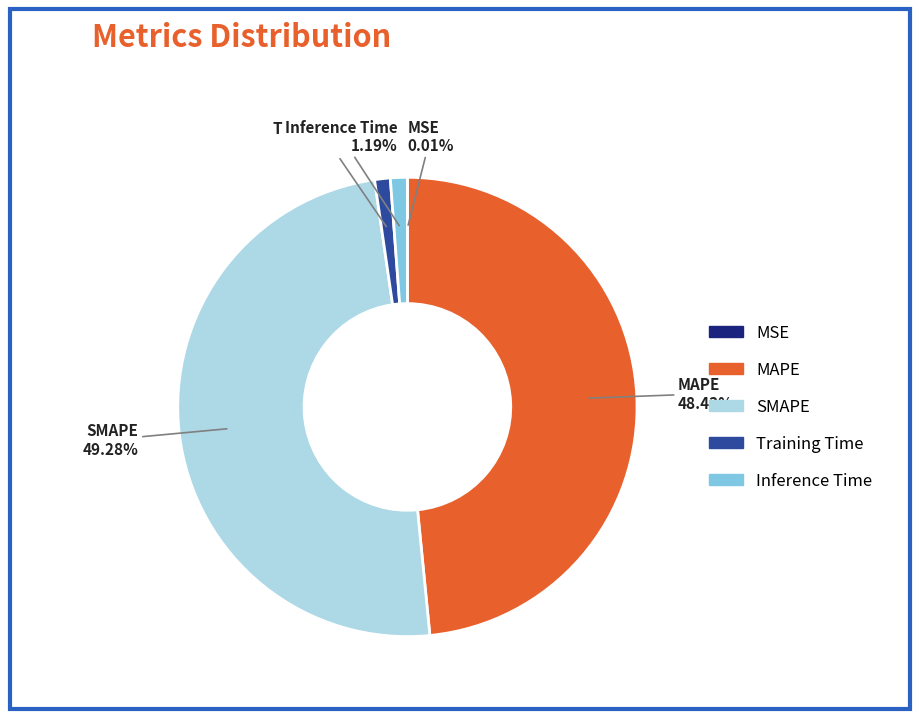

Which category has the biggest portion of the pie?

SMAPE